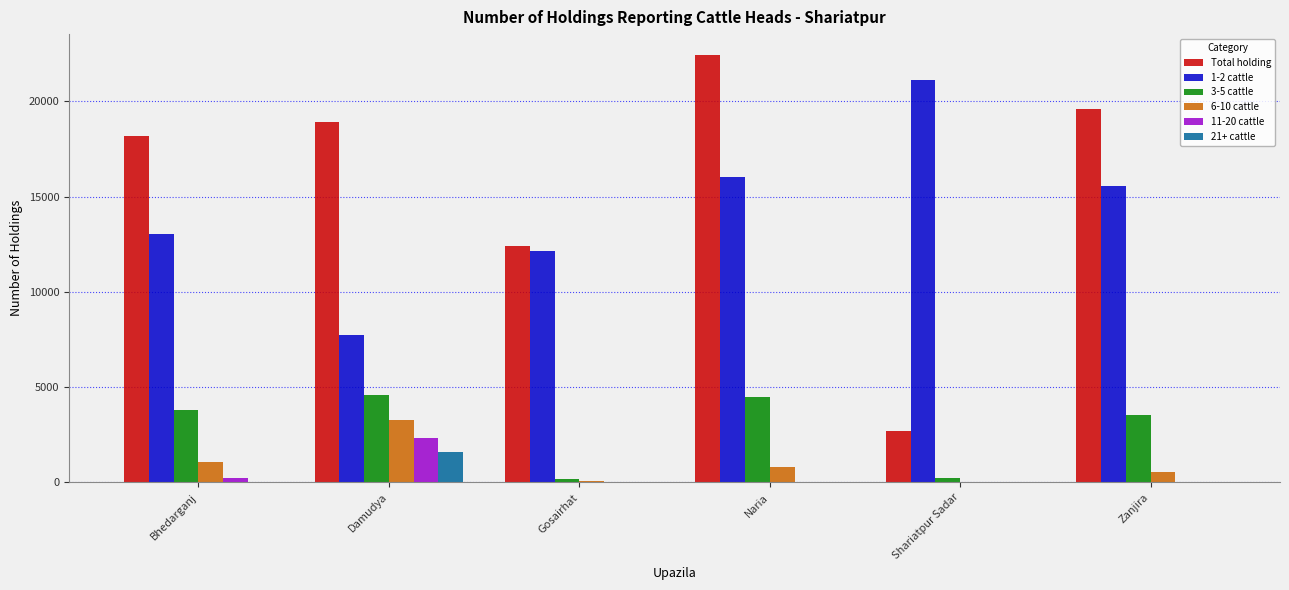

Which series changed the most between Bhedarganj and Naria?

Total holding